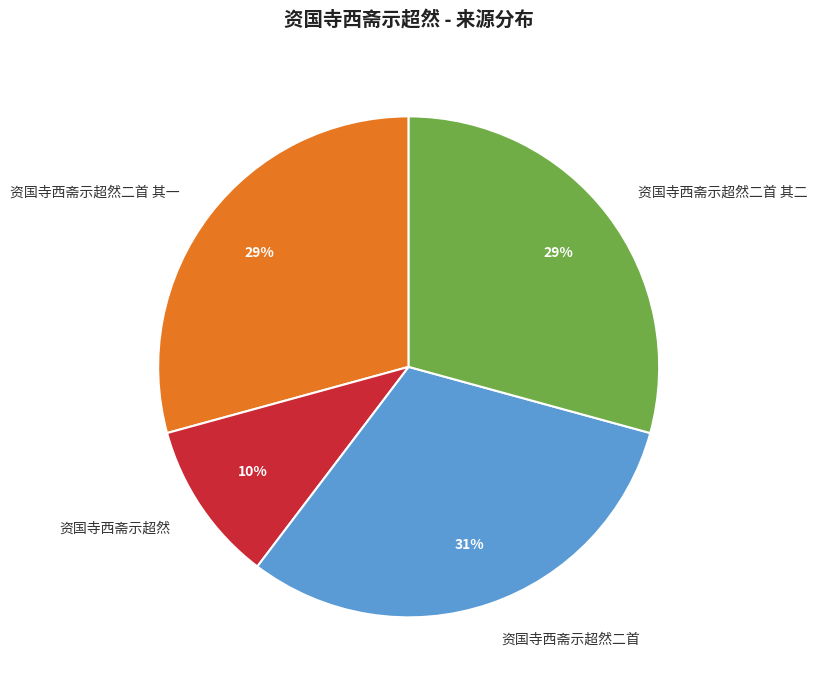

How many segments does this pie chart have?

4